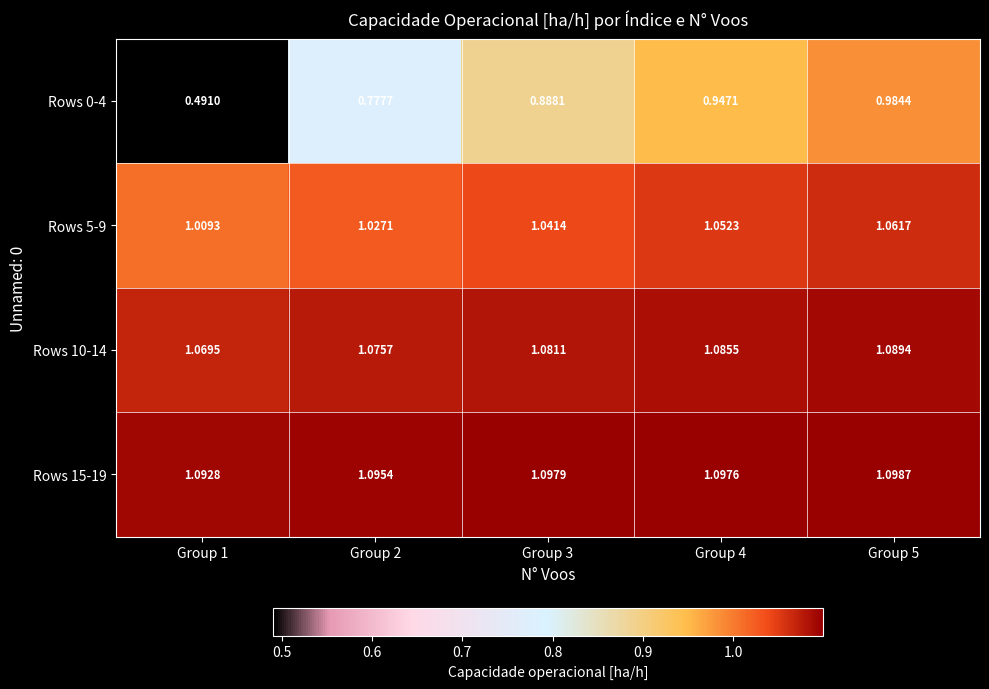

Is the value of Rows 5-9 at Group 1 greater than the value of Rows 10-14 at Group 5?

No